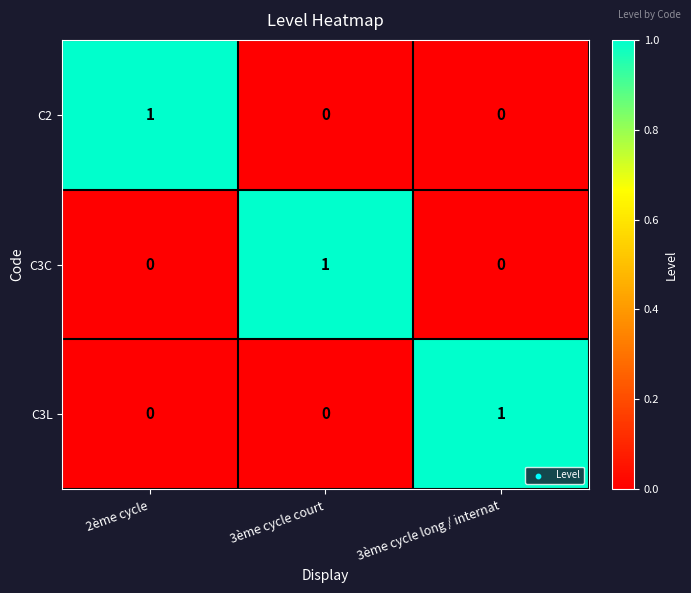

Reading left to right, list all the values displayed in this chart.

C2: 2ème cycle=1	3ème cycle court=0	3ème cycle long / internat=0
C3C: 2ème cycle=0	3ème cycle court=1	3ème cycle long / internat=0
C3L: 2ème cycle=0	3ème cycle court=0	3ème cycle long / internat=1